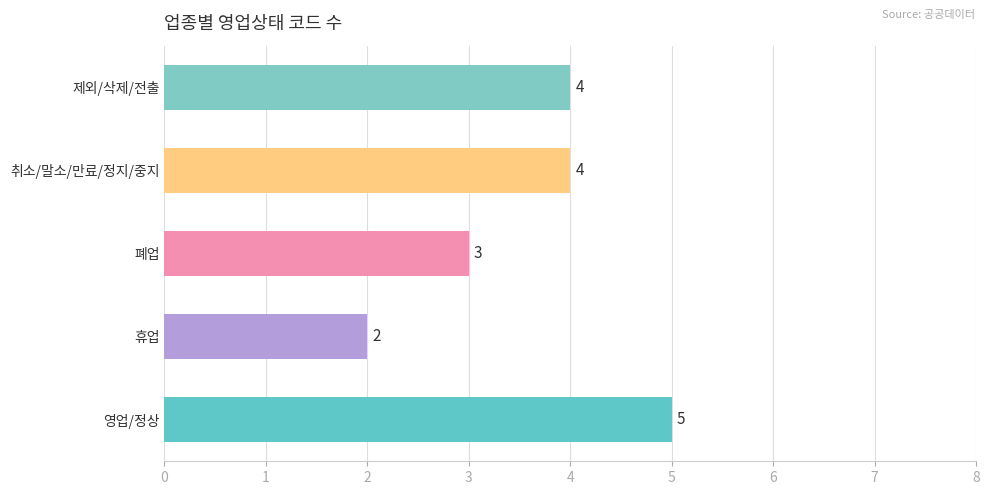

Approximately how many times larger is the value at 휴업 compared to 영업/정상?

0.4